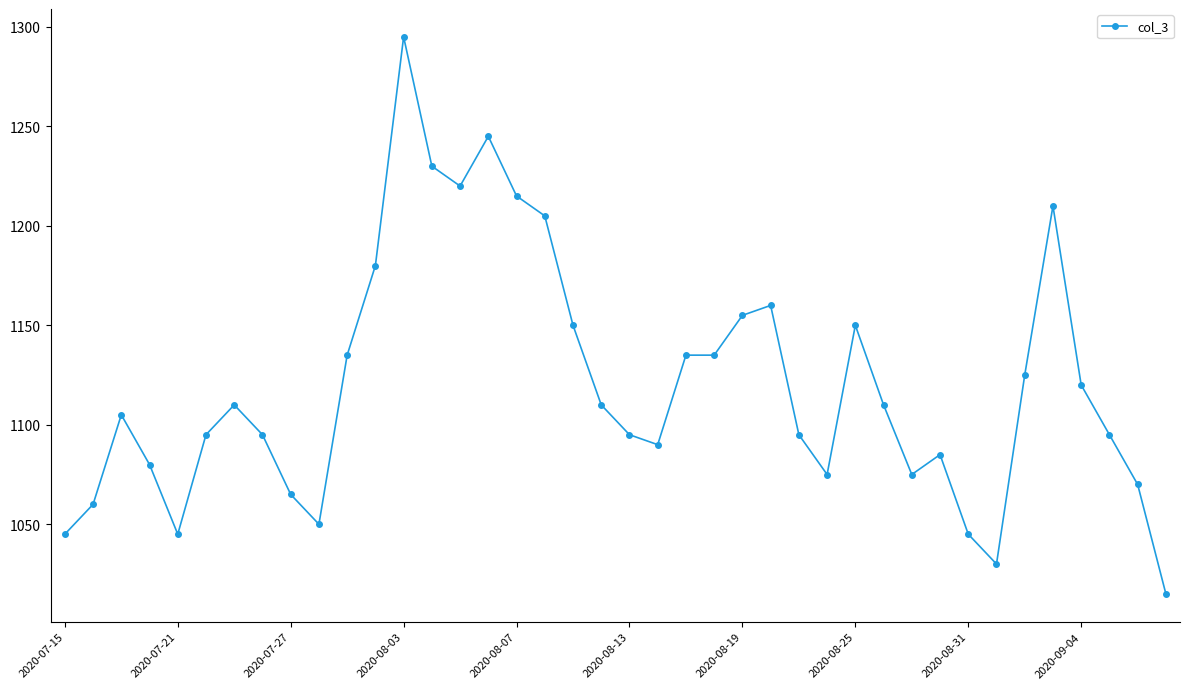

What is the sum of all values?

44805